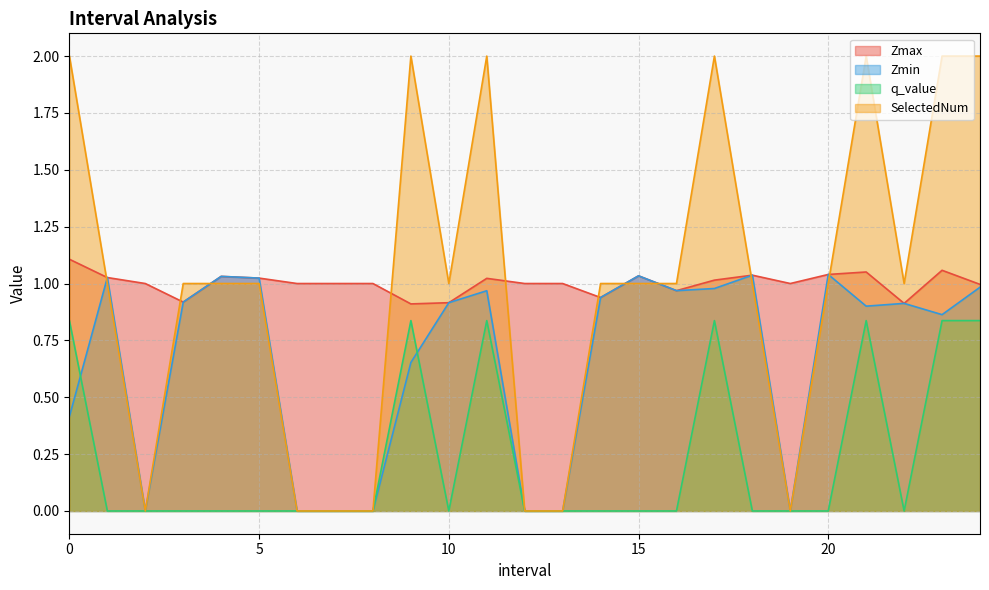

At which category is the sum across all series the highest?

17.0